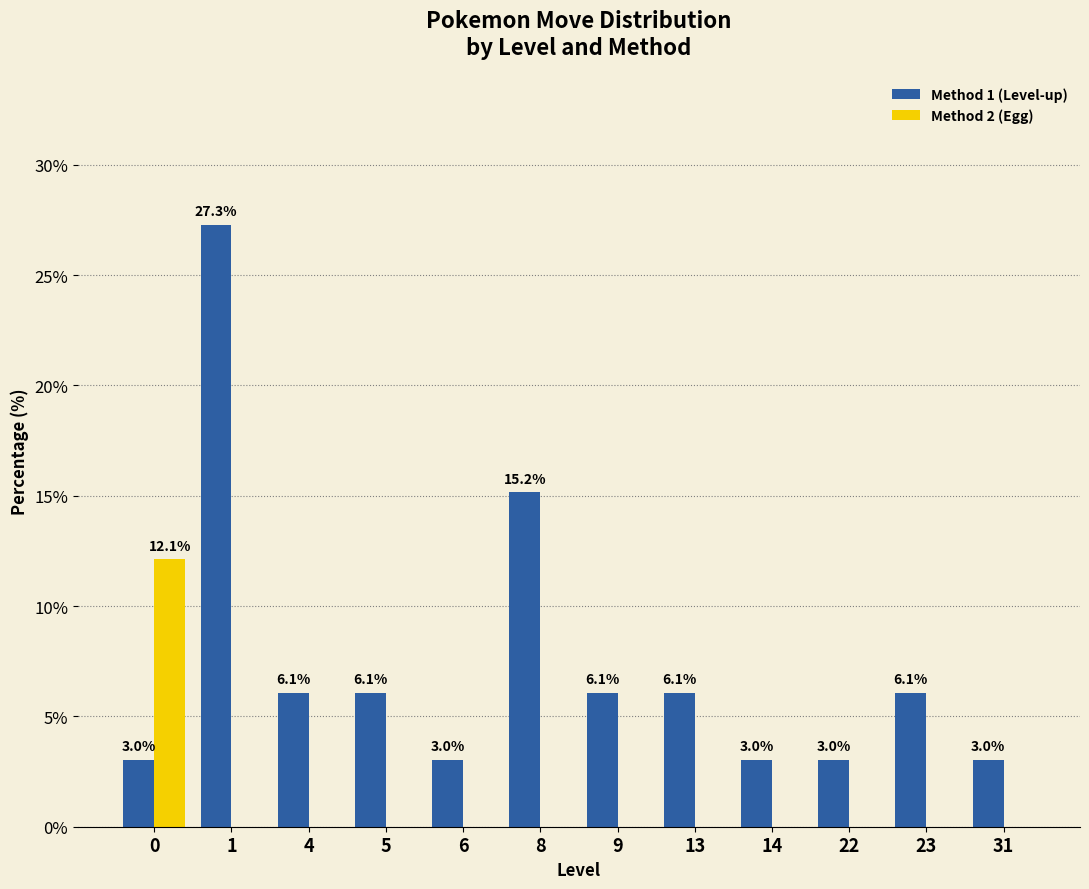

Reading right to left, extract all data points from this chart.

Method 1 (Level-up): 31=3.0	23=6.1	22=3.0	14=3.0	13=6.1	9=6.1	8=15.2	6=3.0	5=6.1	4=6.1	1=27.3	0=3.0
Method 2 (Egg): 31=0.0	23=0.0	22=0.0	14=0.0	13=0.0	9=0.0	8=0.0	6=0.0	5=0.0	4=0.0	1=0.0	0=12.1